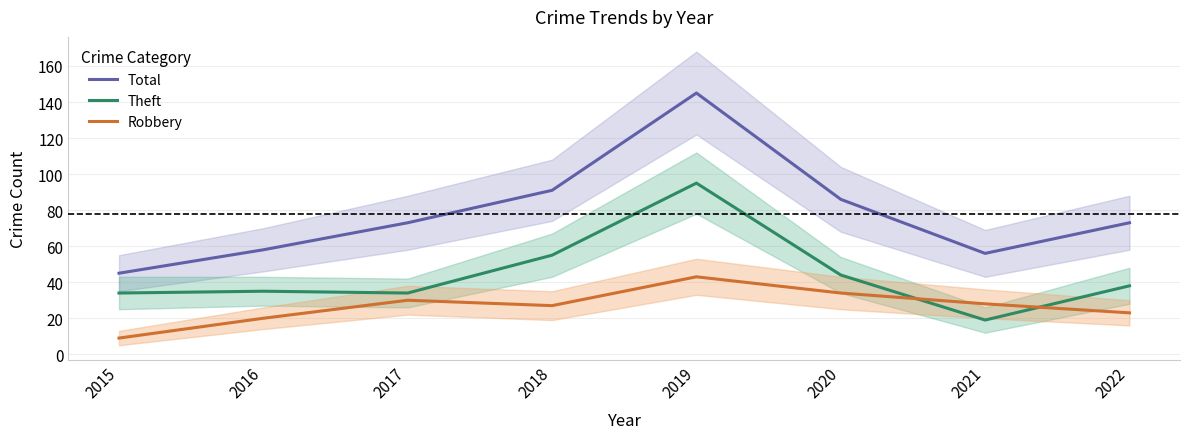

True or false: Total and Robbery cross at least once.

False